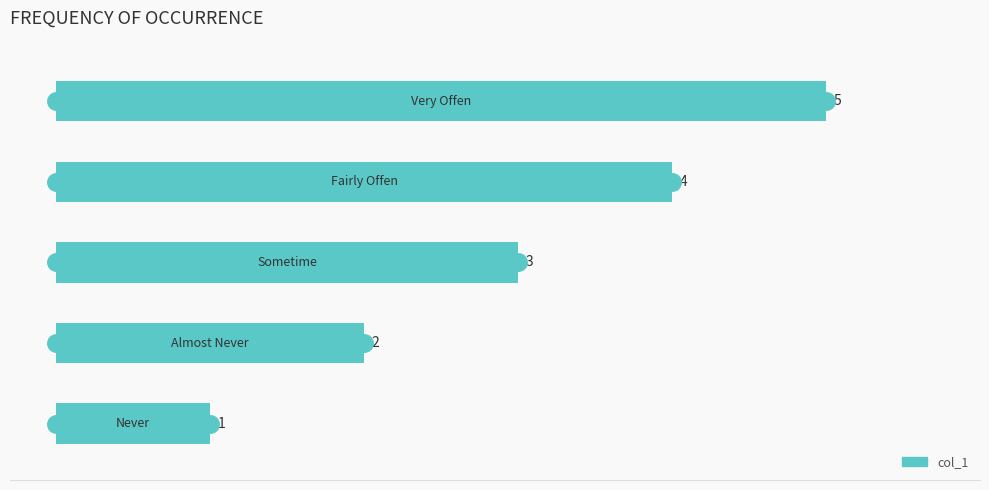

What is the sum of all values?

15